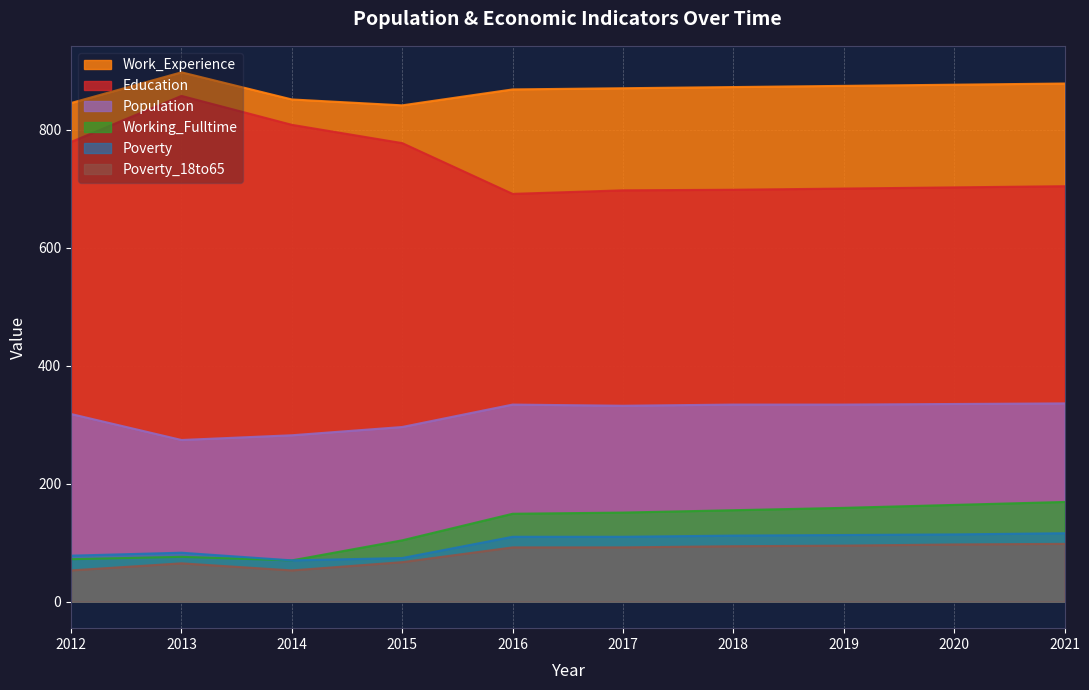

Where is Work_Experience nearest to the value 869?

2016